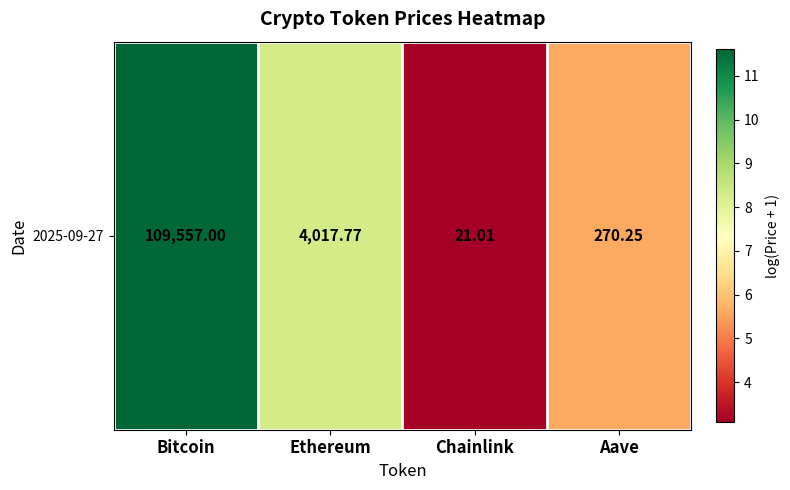

Which category has the lowest value across all series?

Chainlink